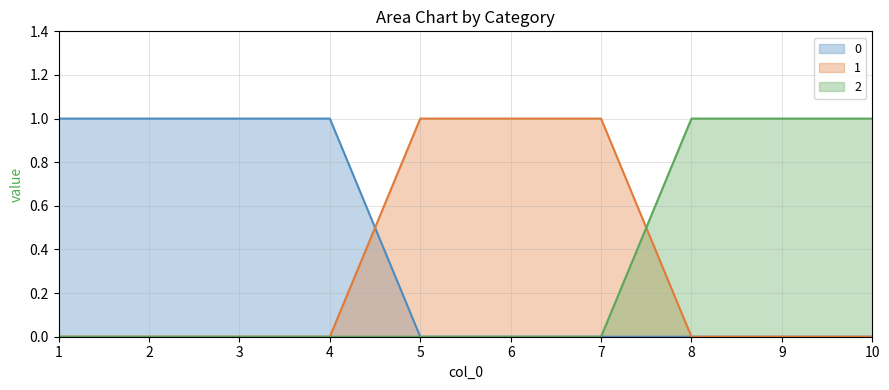

Between 5 and 10, which is larger?

5